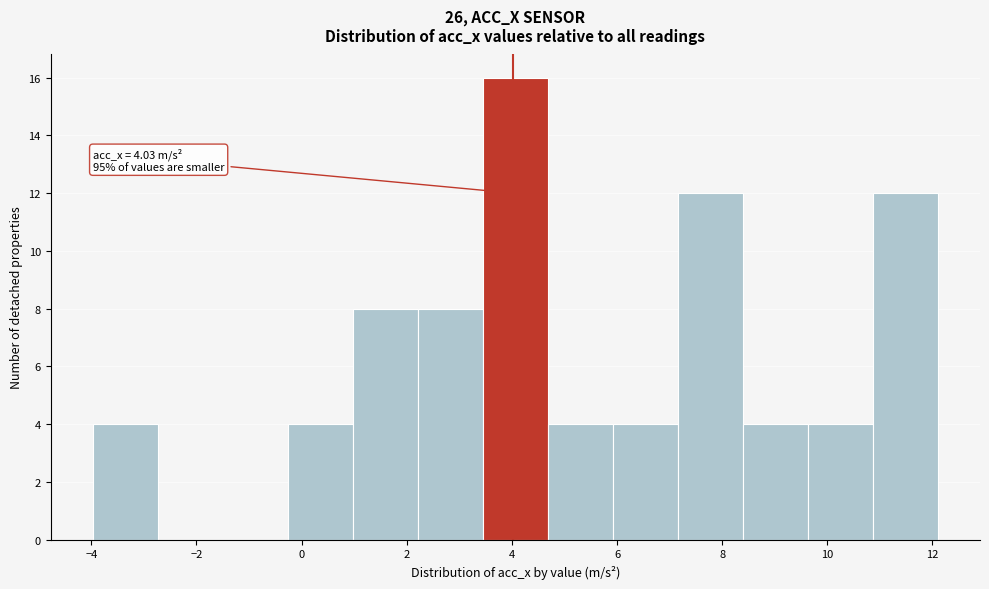

Over which range of the x-axis is the bar tallest?

3.4 to 4.6